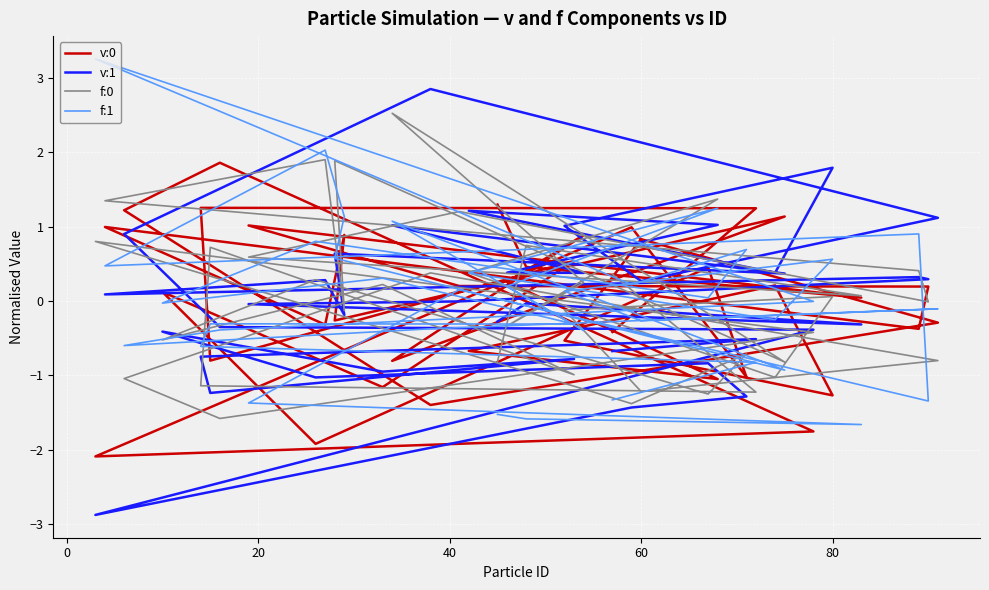

How many times do f:0 and v:0 cross each other?

27